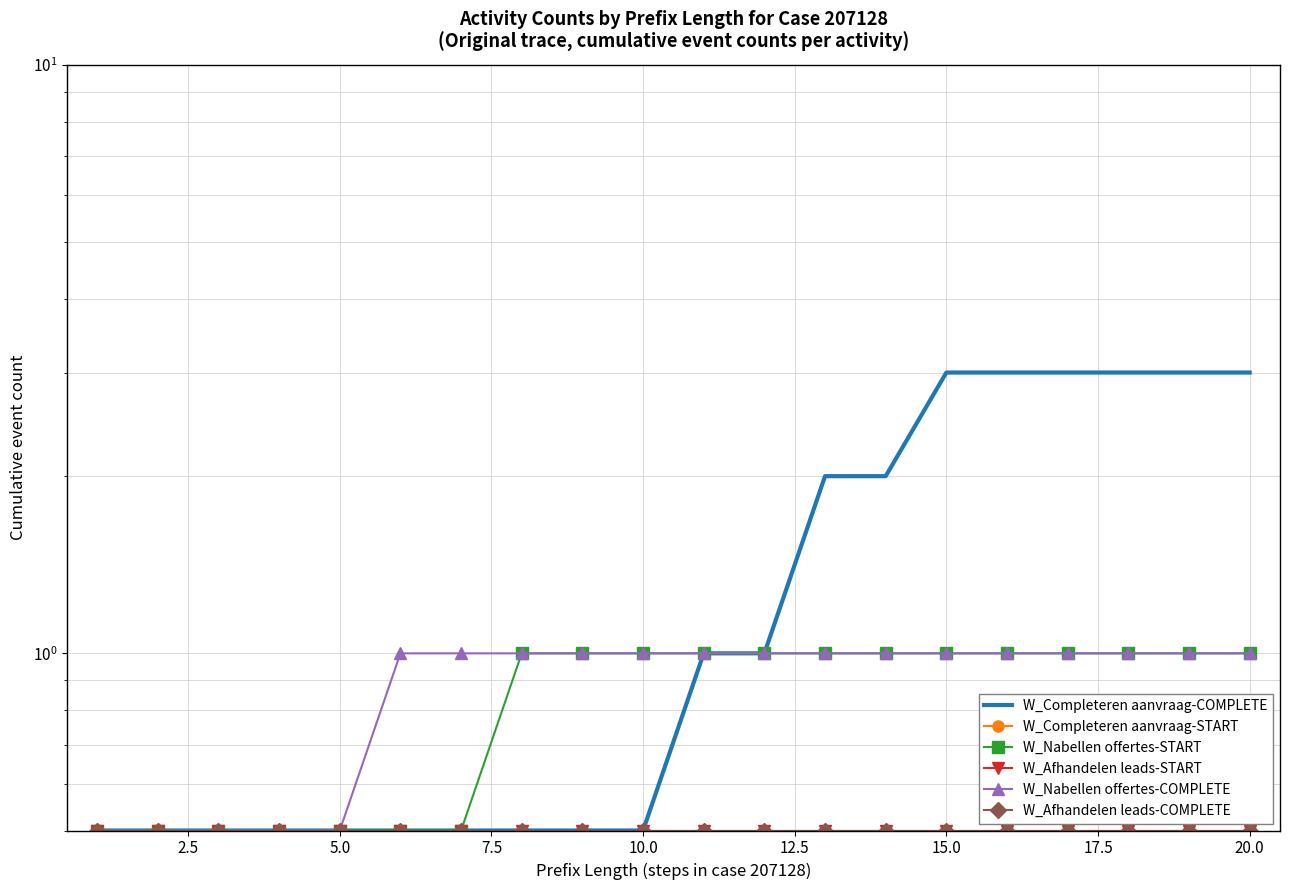

True or false: W_Nabellen offertes-COMPLETE and W_Afhandelen leads-START intersect in this chart.

False